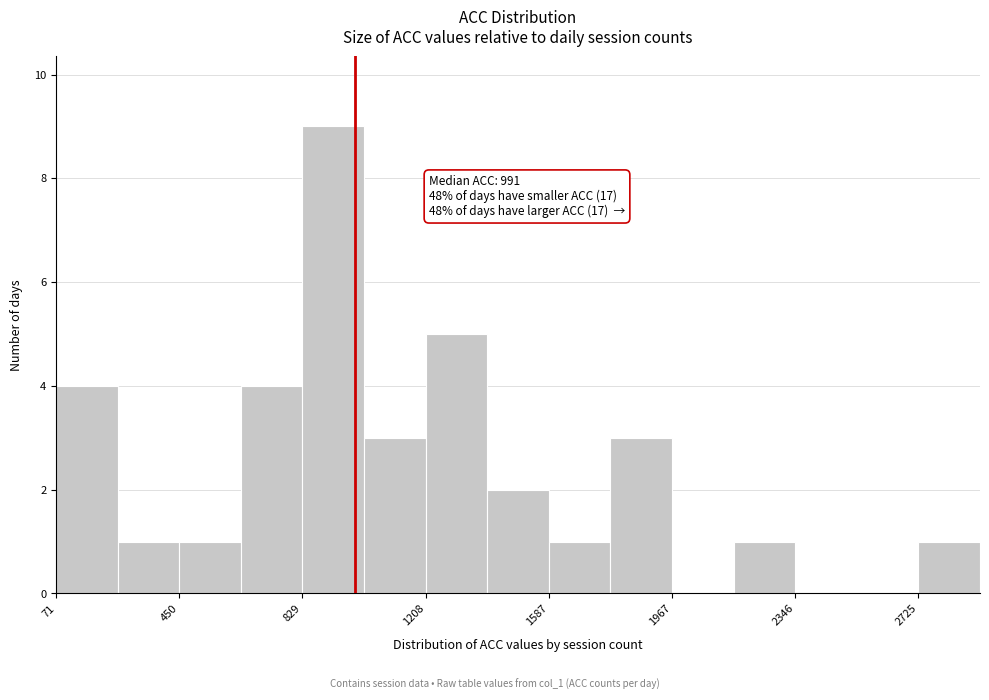

Around what value on the x-axis is the tallest bar? Give the approximate position of its centre, as read against the axis.

900